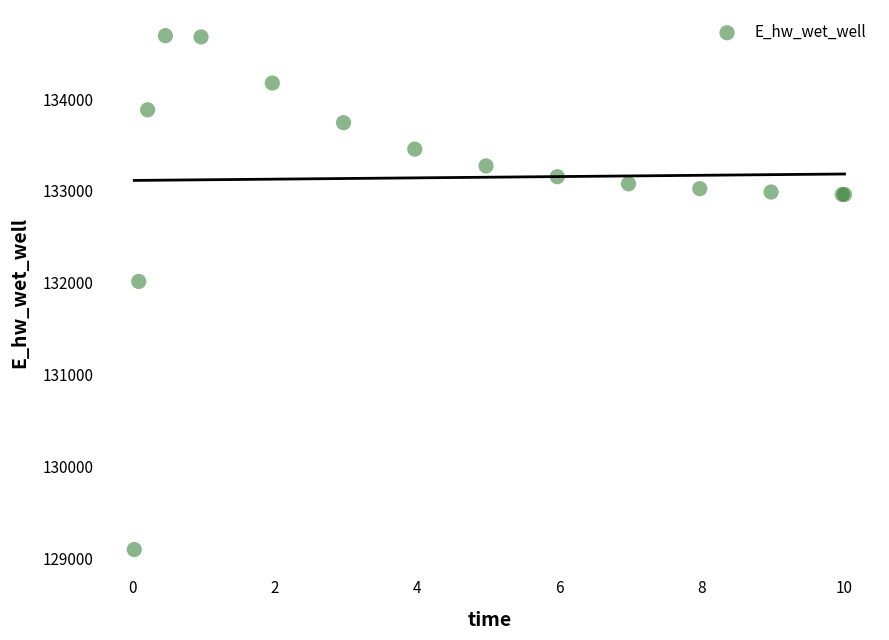

What Y value in the scatter plot is closest to 131891?

132013.3